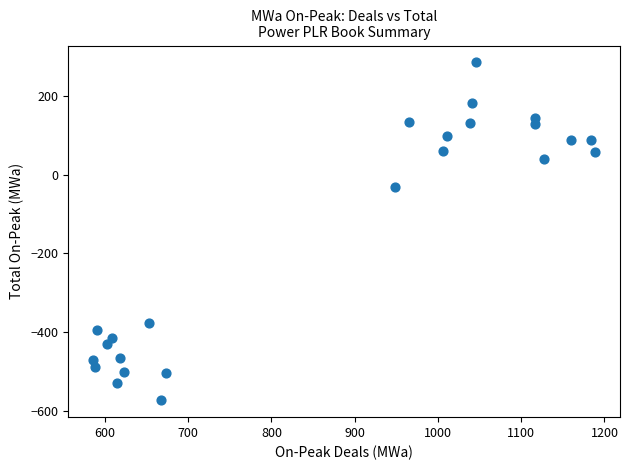

What is the range of Y values (max minus min)?

858.8